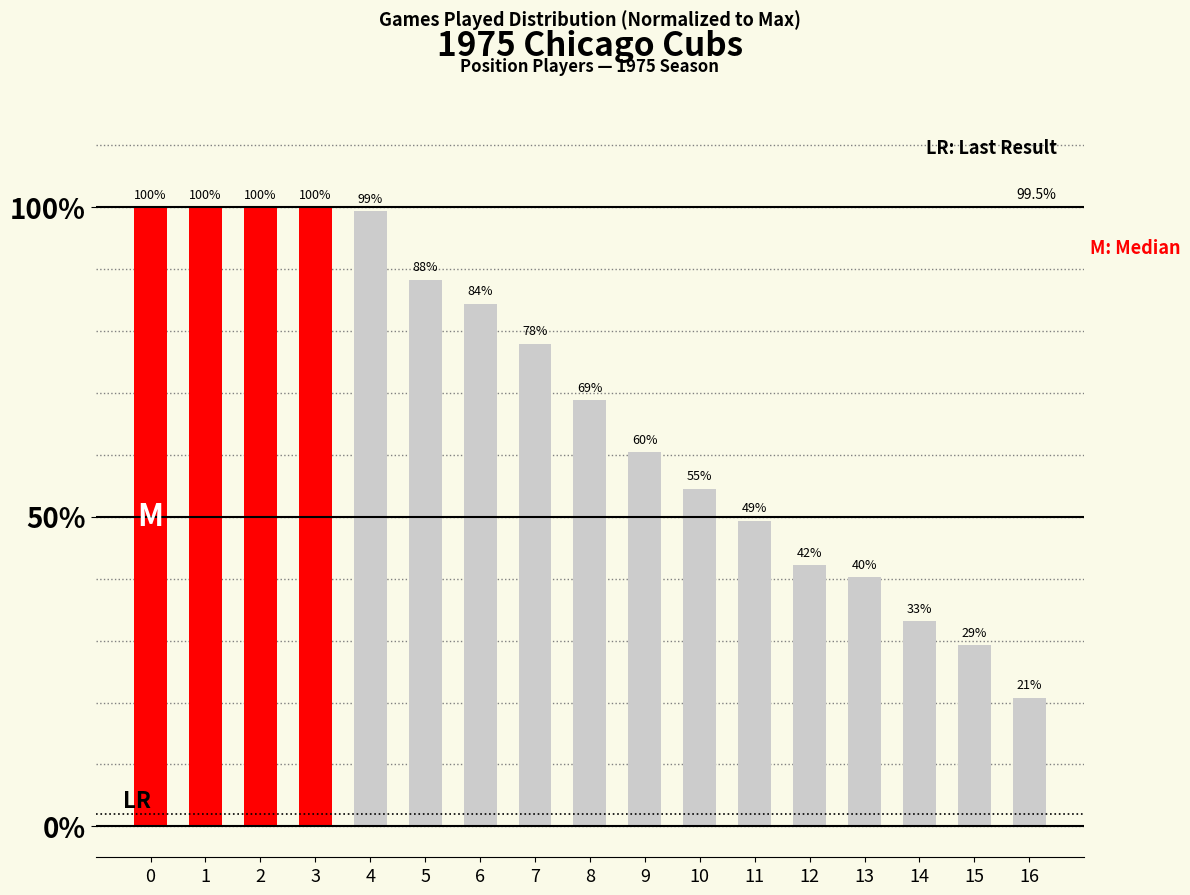

Between 7 and 15, which is larger?

7